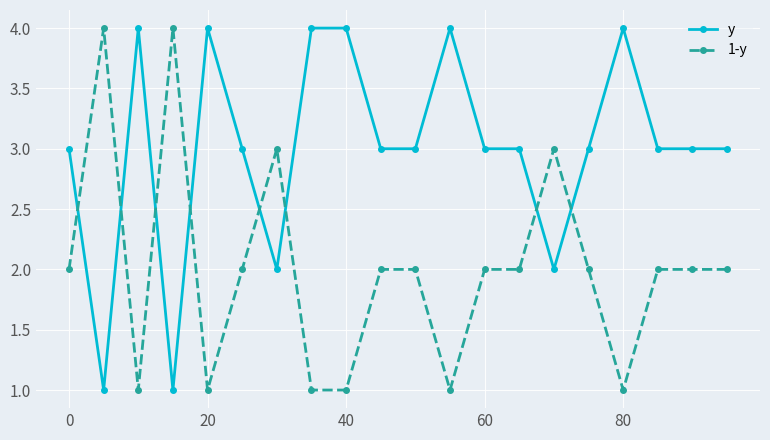

Does the chart have visible grid lines?

Yes